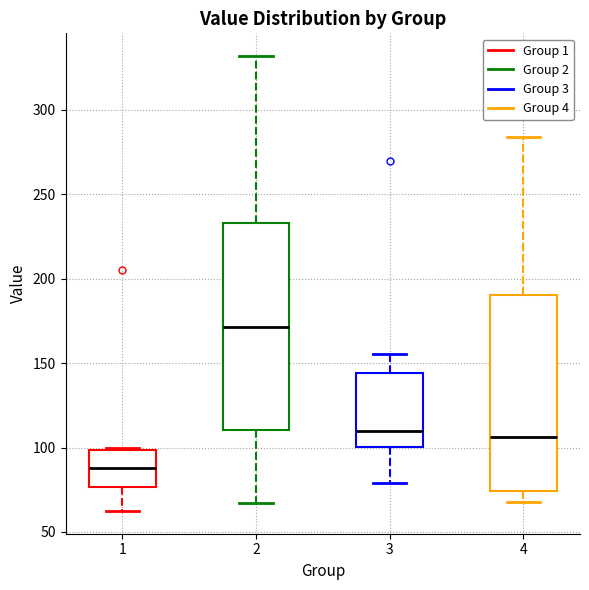

Reading left to right, read every box against the y-axis: the position of its median line, the range the box covers, and the ends of its whiskers. The values are not printed on the chart, so give them approximately, as read against the axis.

1: median 90, box 75 to 100, whiskers 60 to 100
2: median 170, box 110 to 235, whiskers 65 to 330
3: median 110, box 100 to 145, whiskers 80 to 155
4: median 105, box 75 to 190, whiskers 70 to 285